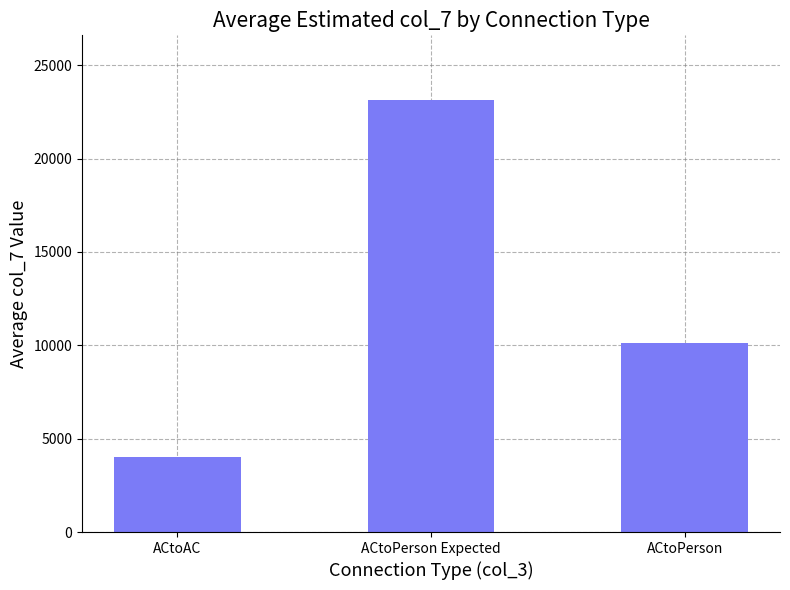

What is the change in value from ACtoAC to ACtoPerson Expected?

+19132.4